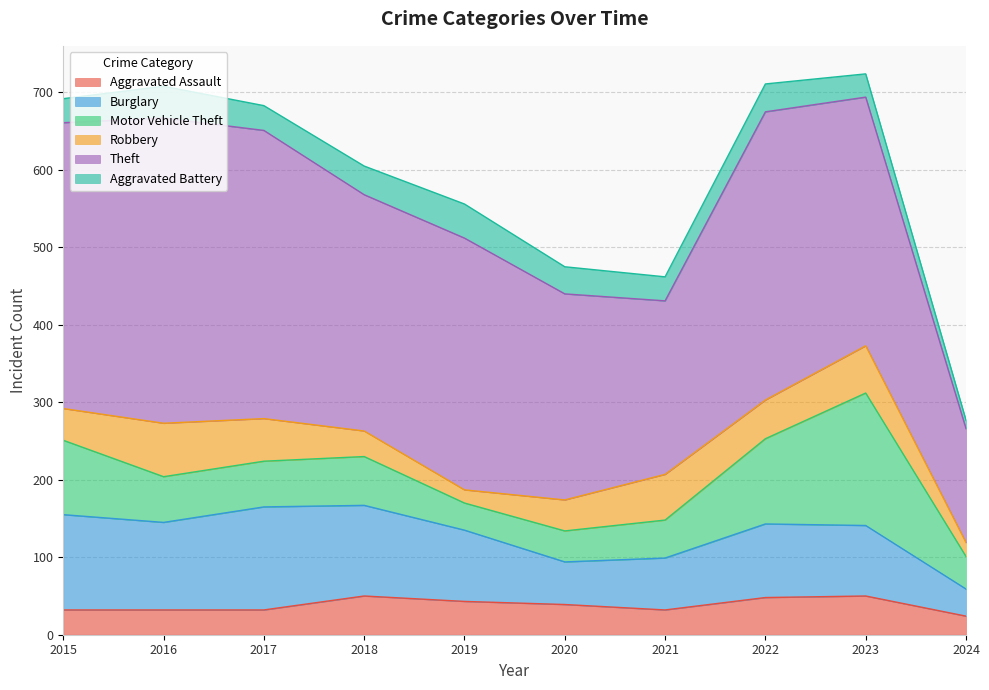

What is the smallest value displayed?

11